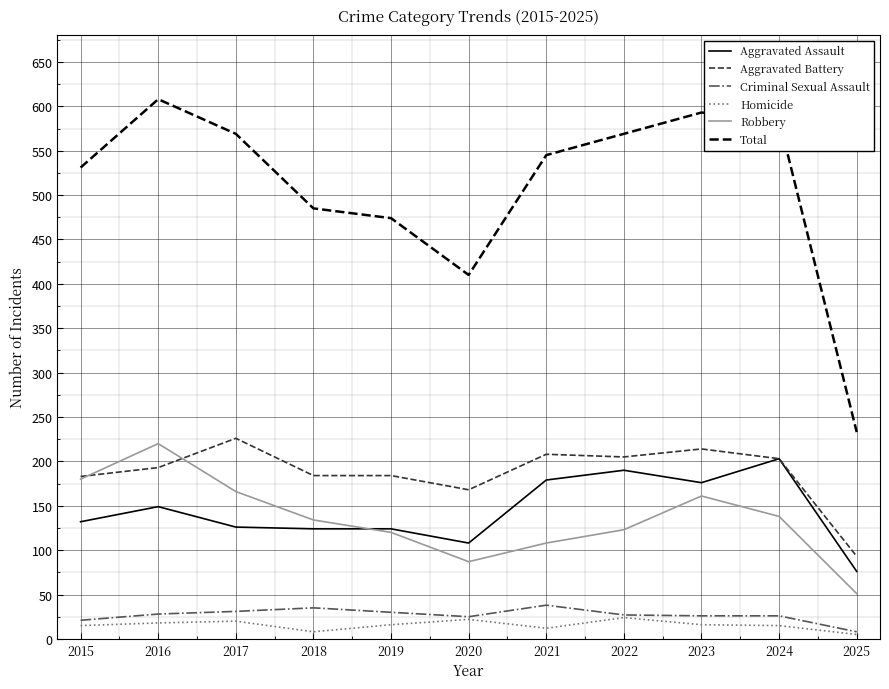

What is the difference between the highest and lowest values at 2015?

516